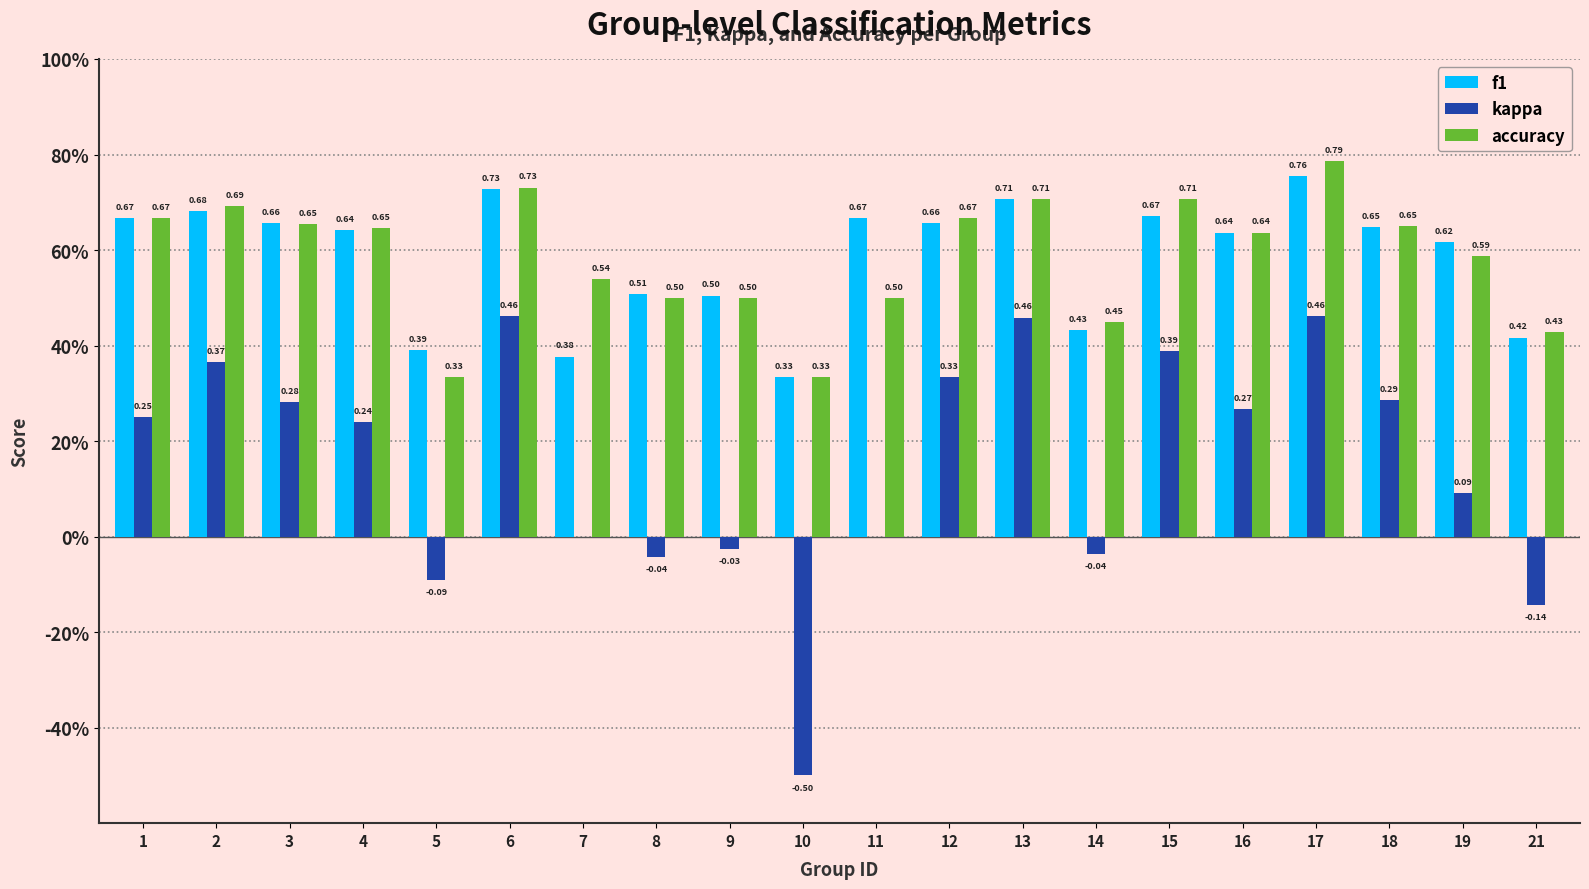

Does the chart contain stacked bars?

No